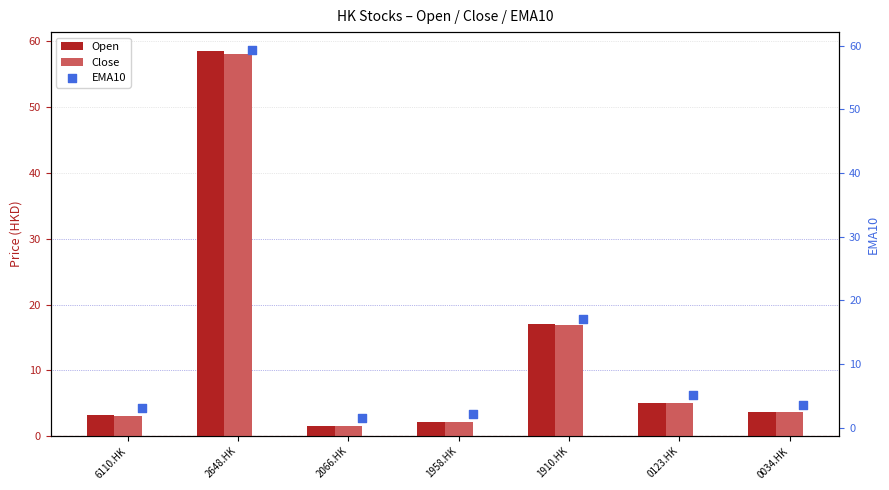

Which series has the largest total across all categories?

EMA10